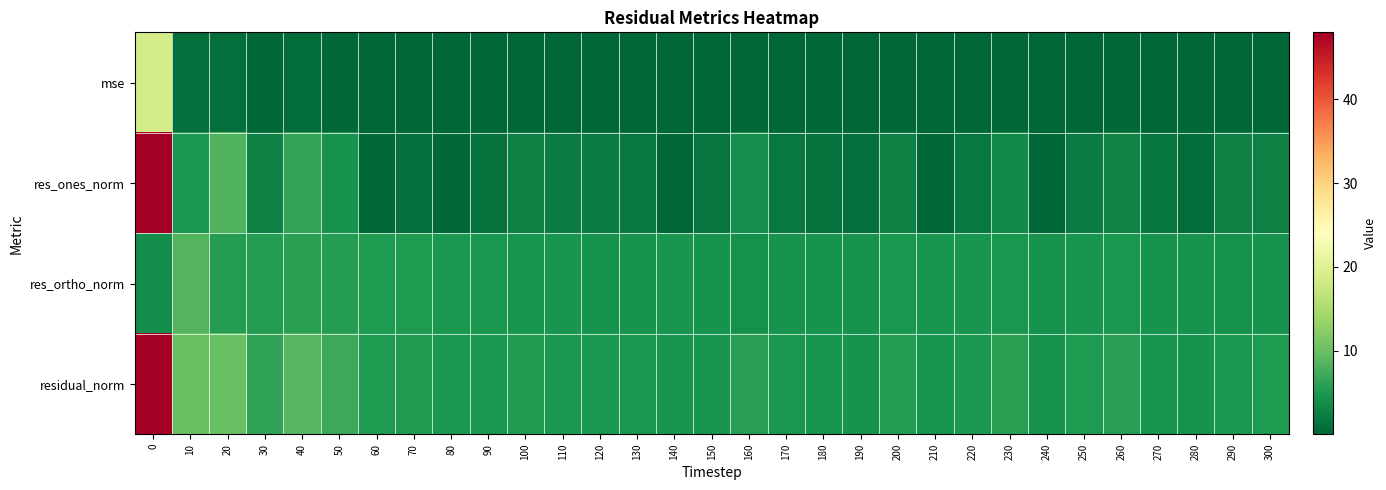

Between 110 and 10, which is larger?

10